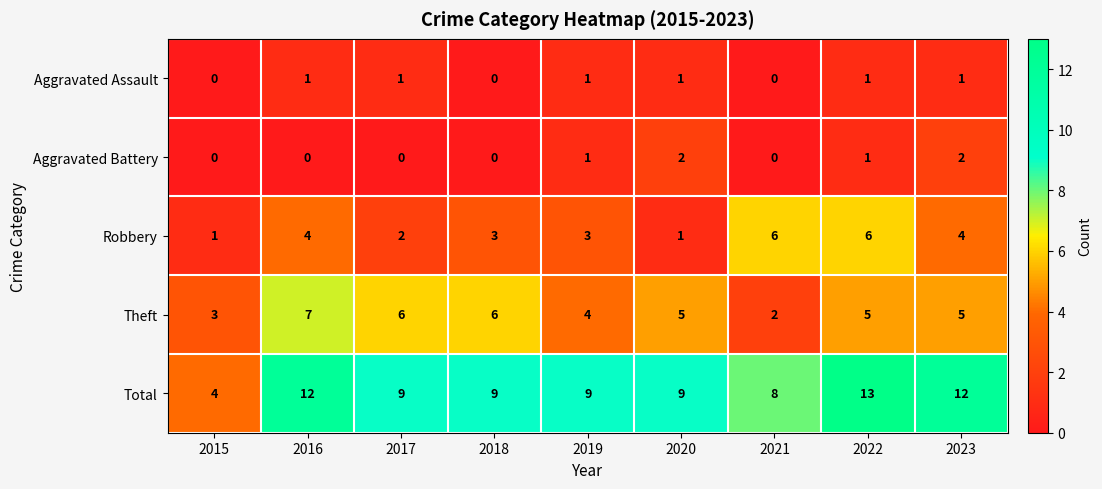

What is the difference between the highest and lowest values at 2016?

12